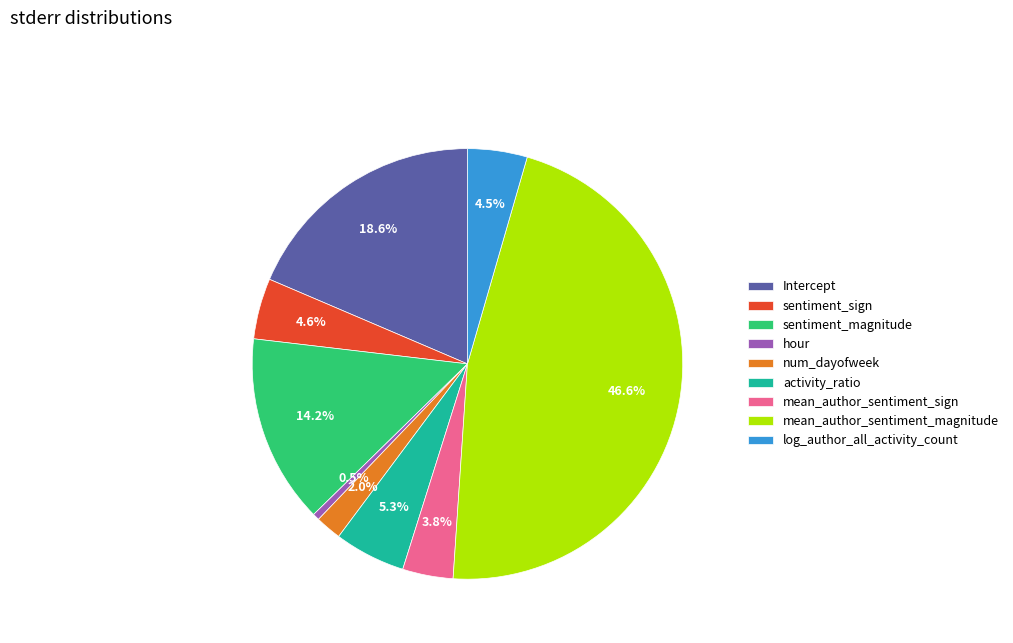

Which has a higher value, mean_author_sentiment_magnitude or sentiment_magnitude?

mean_author_sentiment_magnitude